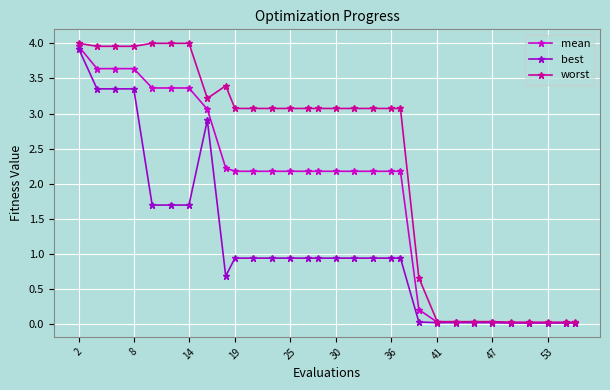

At how many categories does at least one series exceed 2?

20